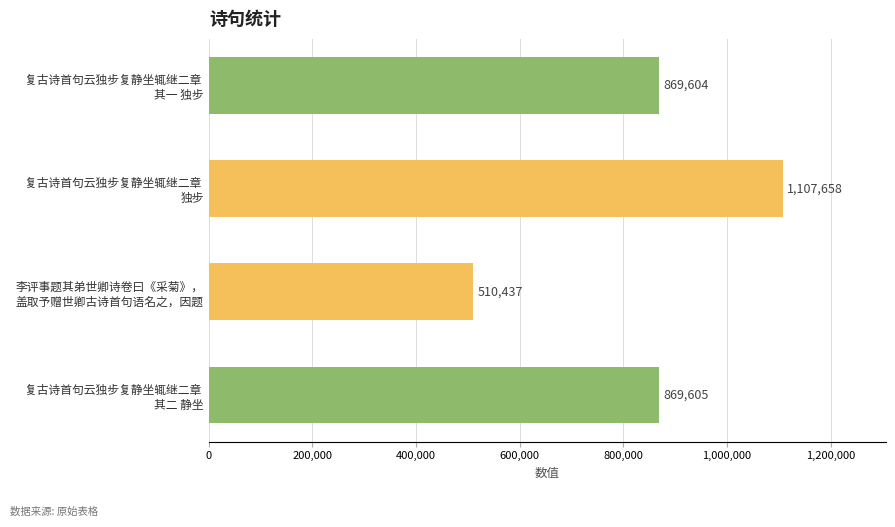

List the labels in order of value, largest first.

复古诗首句云独步复静坐辄继二章 
独步, 复古诗首句云独步复静坐辄继二章 
其二 静坐, 复古诗首句云独步复静坐辄继二章 
其一 独步, 李评事题其弟世卿诗卷曰《采菊》，
盖取予赠世卿古诗首句语名之，因题